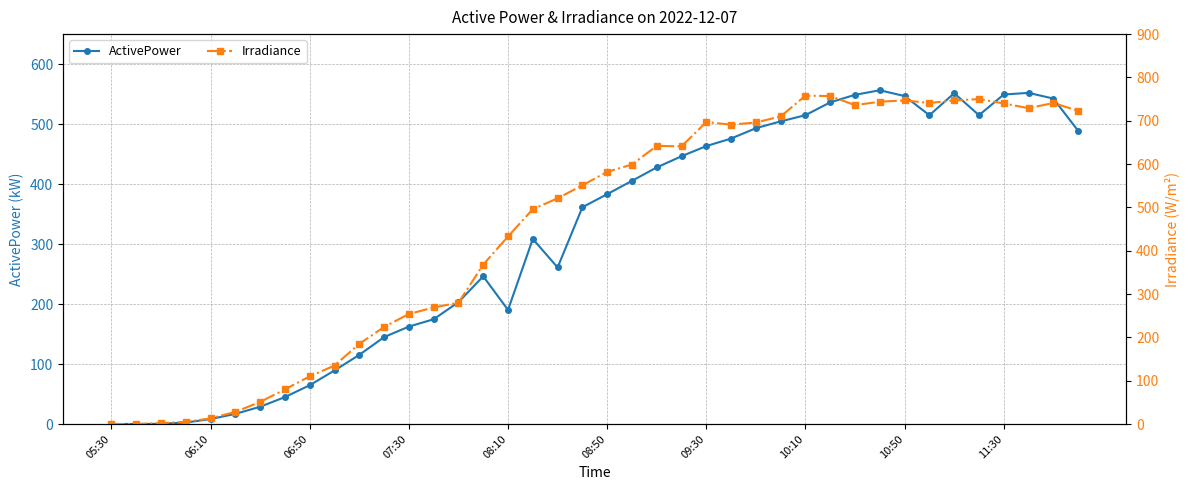

Reading left to right, what are all the values shown in this chart?

ActivePower: 0.0	0.1	0.3	2.5	8.2	16.9	28.8	44.9	64.7	89.3	115.3	144.9	162.5	174.7	203.2	246.2	190.2	308.6	261.0	361.3	383.2	405.4	427.8	446.4	463.4	475.9	493.2	504.5	514.9	536.3	548.8	556.4	546.7	514.8	551.5	514.8	549.3	552.0	542.5	488.8
Irradiance: 0.0	0.0	2.0	5.0	13.0	28.0	51.0	80.0	110.0	135.0	185.0	224.0	254.0	269.0	280.0	368.0	433.0	496.0	521.0	551.0	582.0	599.0	642.0	641.0	697.0	691.0	696.0	710.0	758.0	757.0	736.0	744.0	747.0	741.0	747.0	750.0	740.0	729.0	741.0	723.0